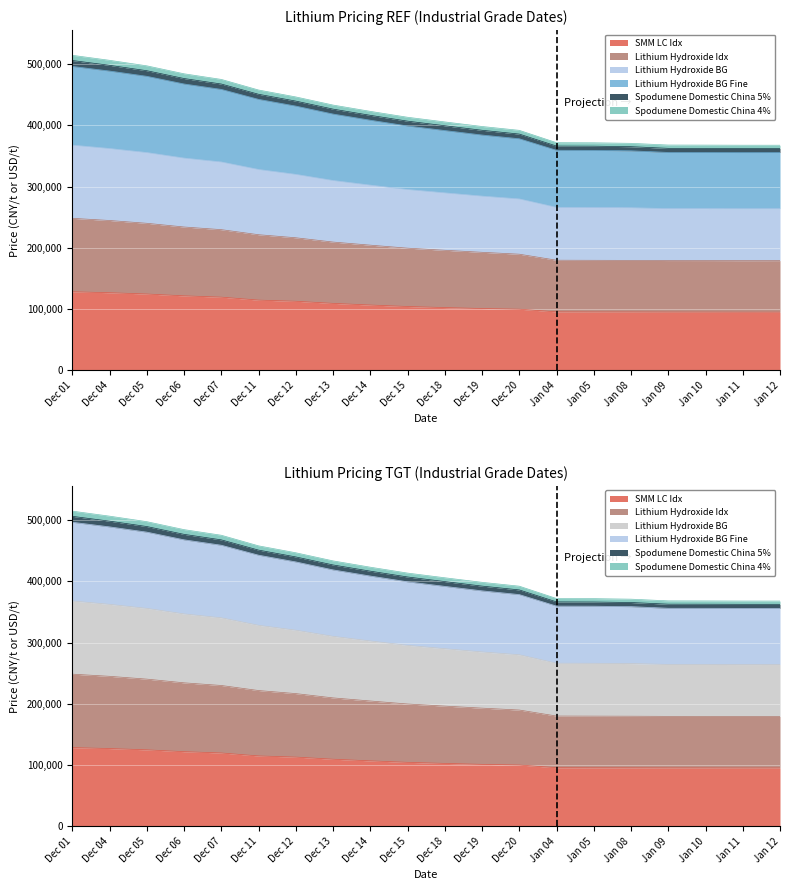

At which label does Lithium Hydroxide BG Fine first exceed 413371?

Dec 01